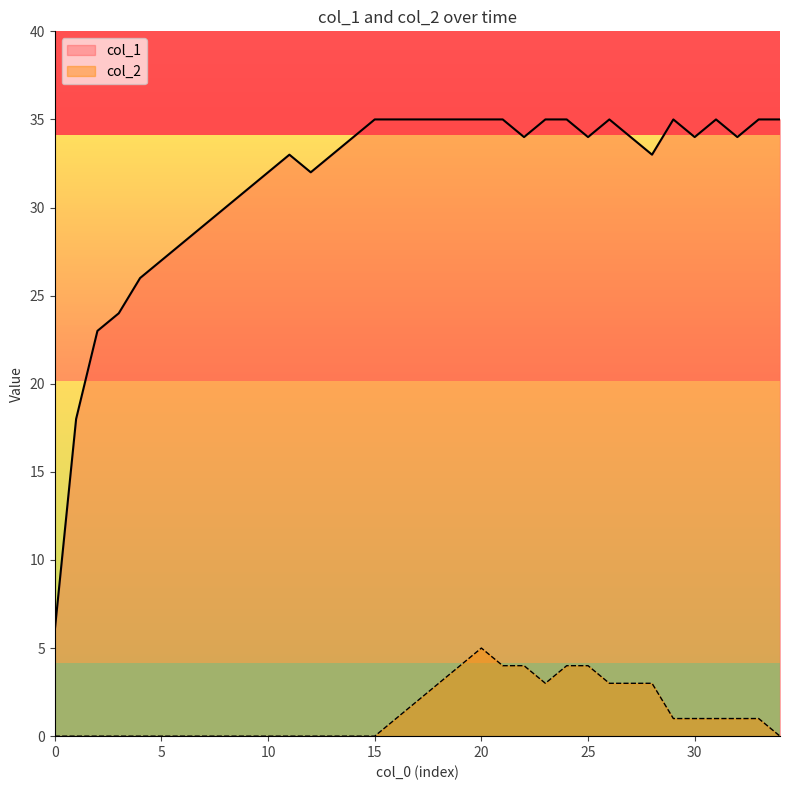

At 13, list the series in order from smallest to largest.

col_2, col_1